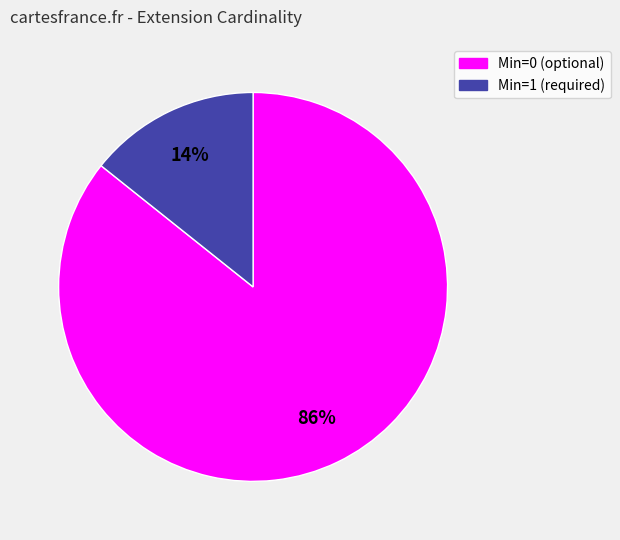

To the nearest percent, what is the average slice percentage?

50%